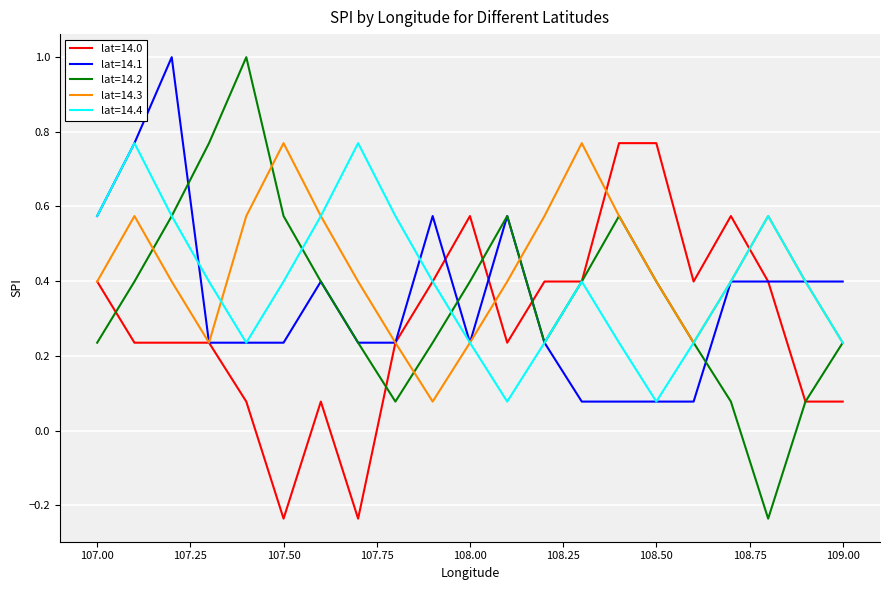

At how many categories does at least one series exceed 0?

21